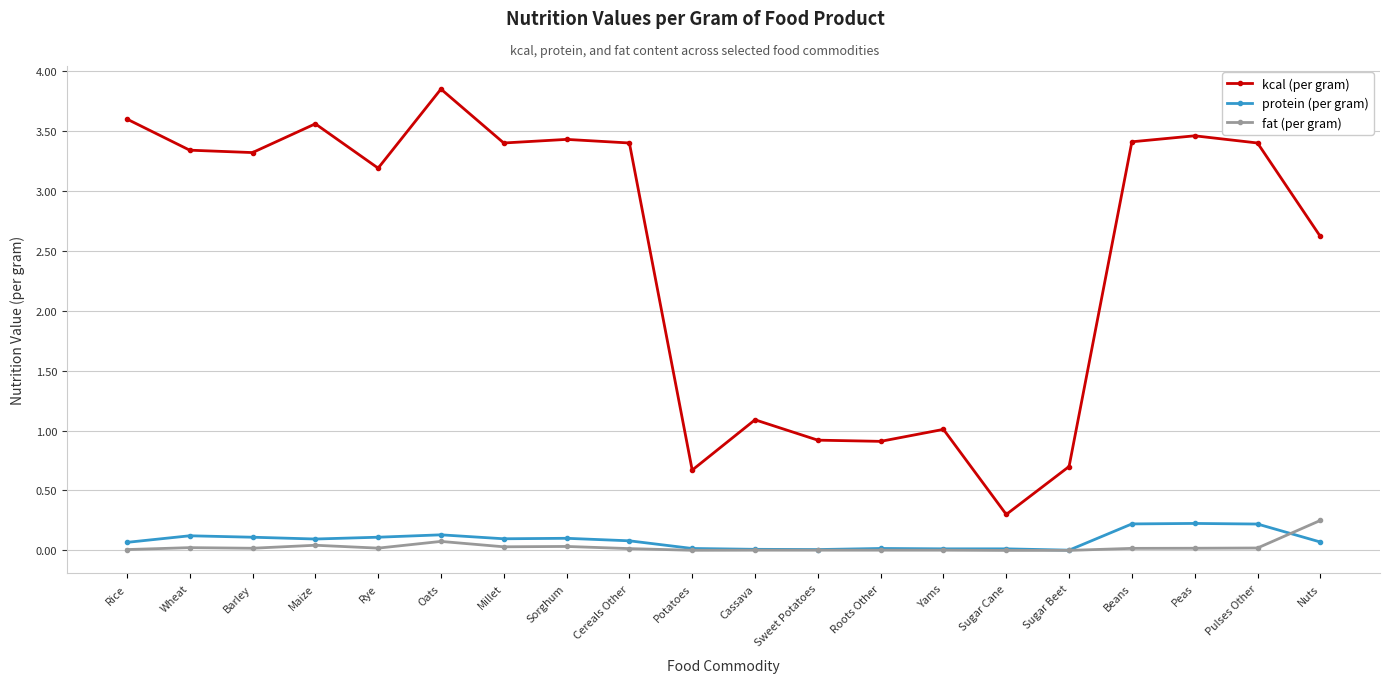

True or false: protein (per gram) and kcal (per gram) cross at least once.

False